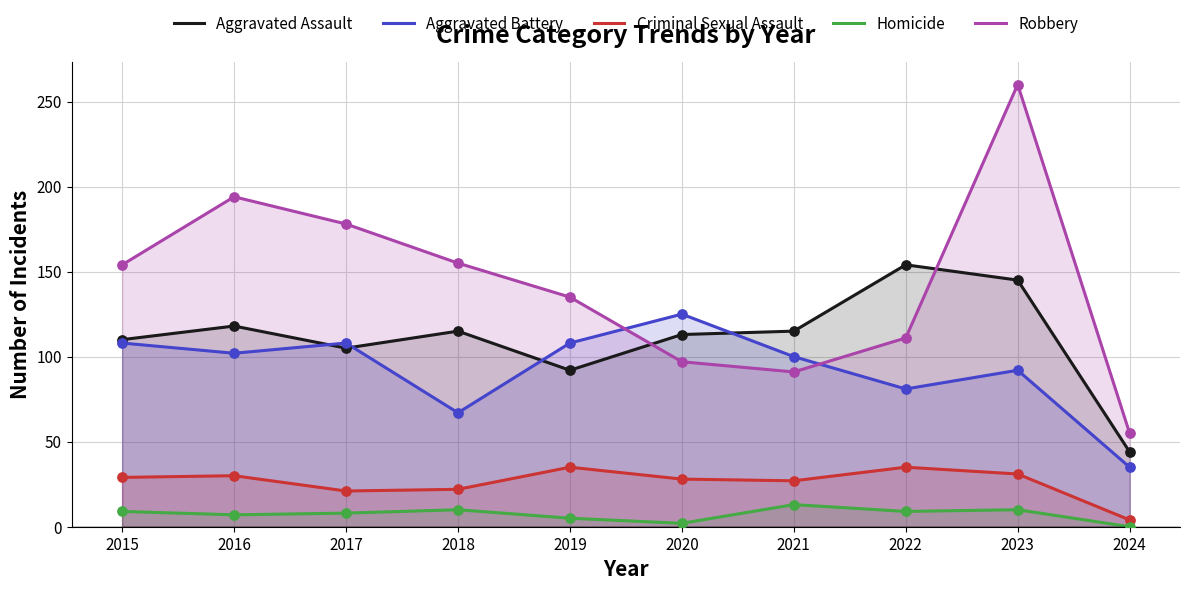

Which series has the largest total across all categories?

Robbery